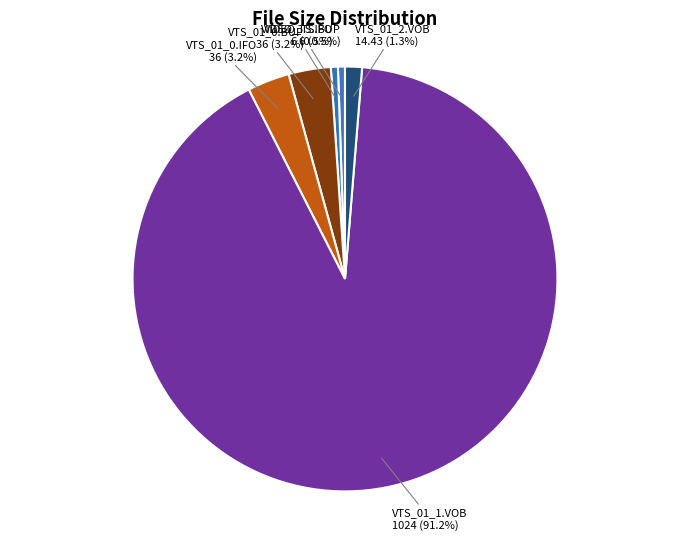

Count the number of slices in the pie.

6